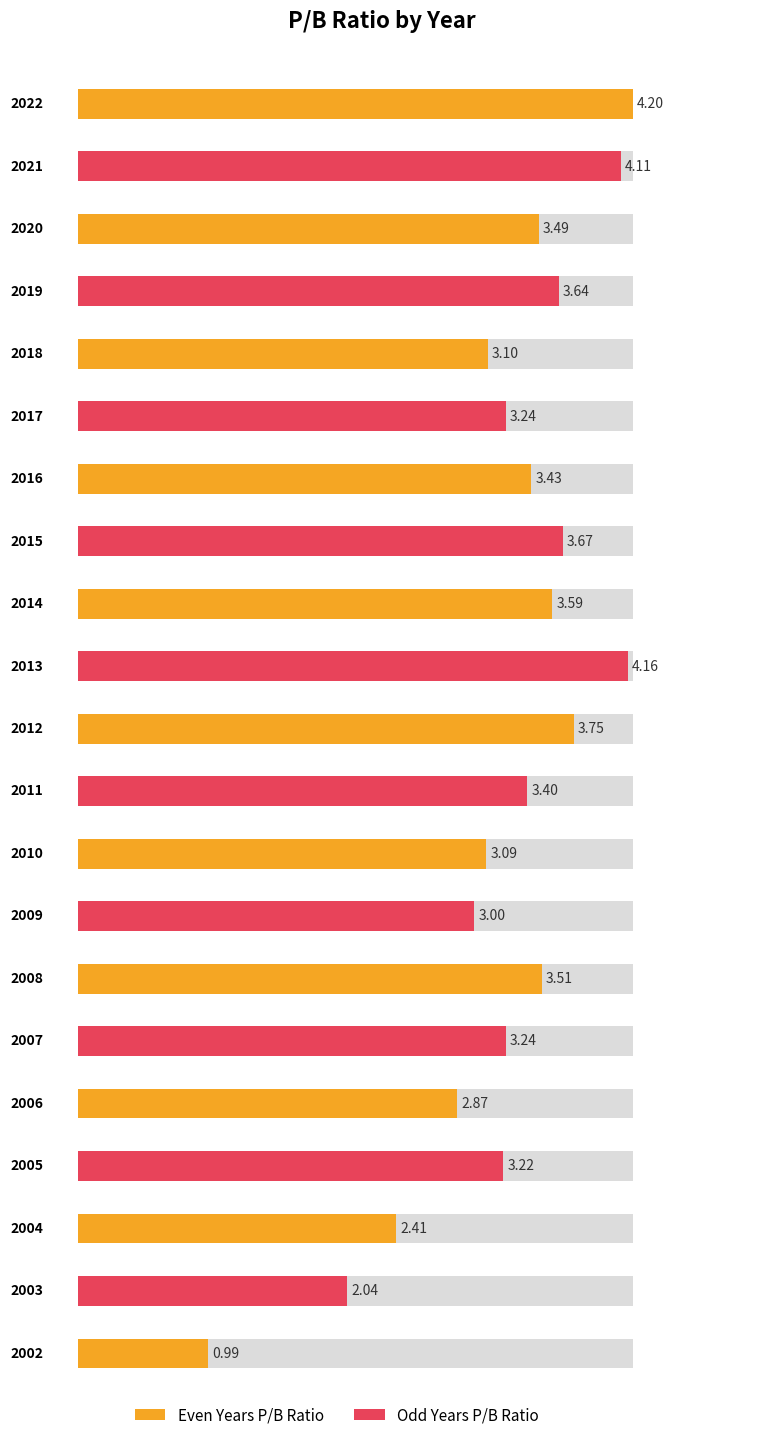

List the labels in order of value, smallest first.

2002, 2003, 2004, 2006, 2009, 2010, 2018, 2005, 2017, 2007, 2011, 2016, 2020, 2008, 2014, 2019, 2015, 2012, 2021, 2013, 2022